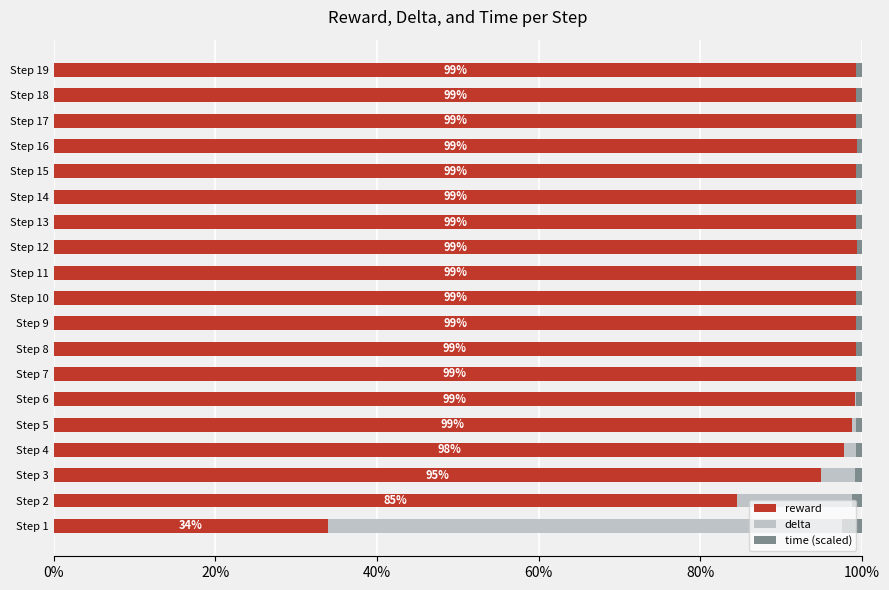

Where is reward nearest to the value 66?

Step 2